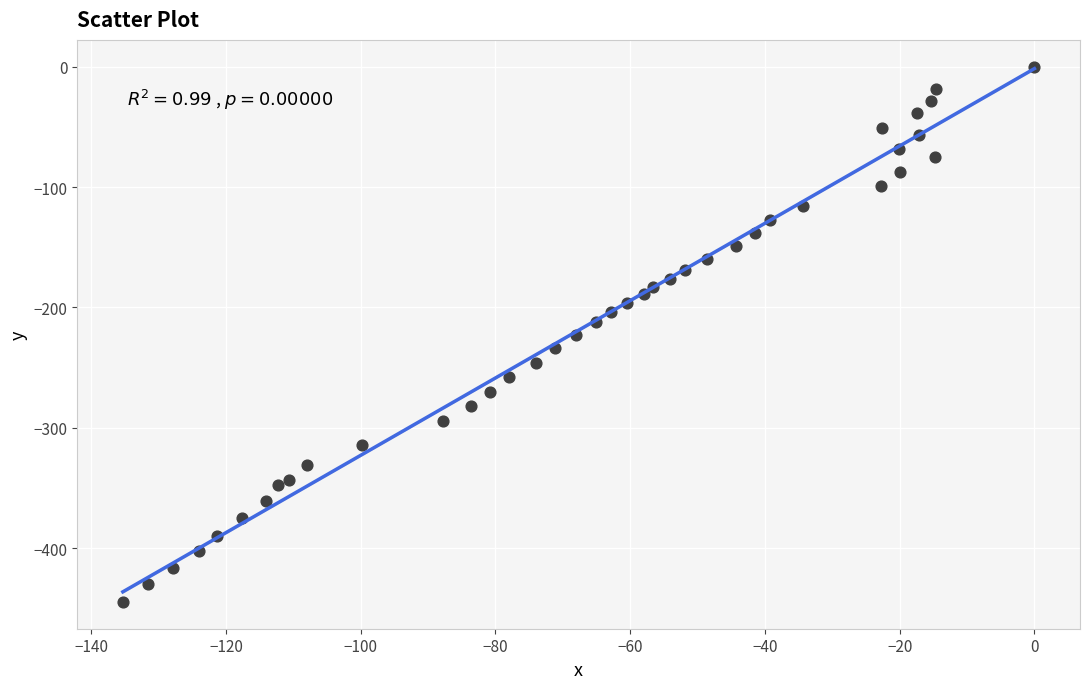

What is the range of Y values (max minus min)?

444.6